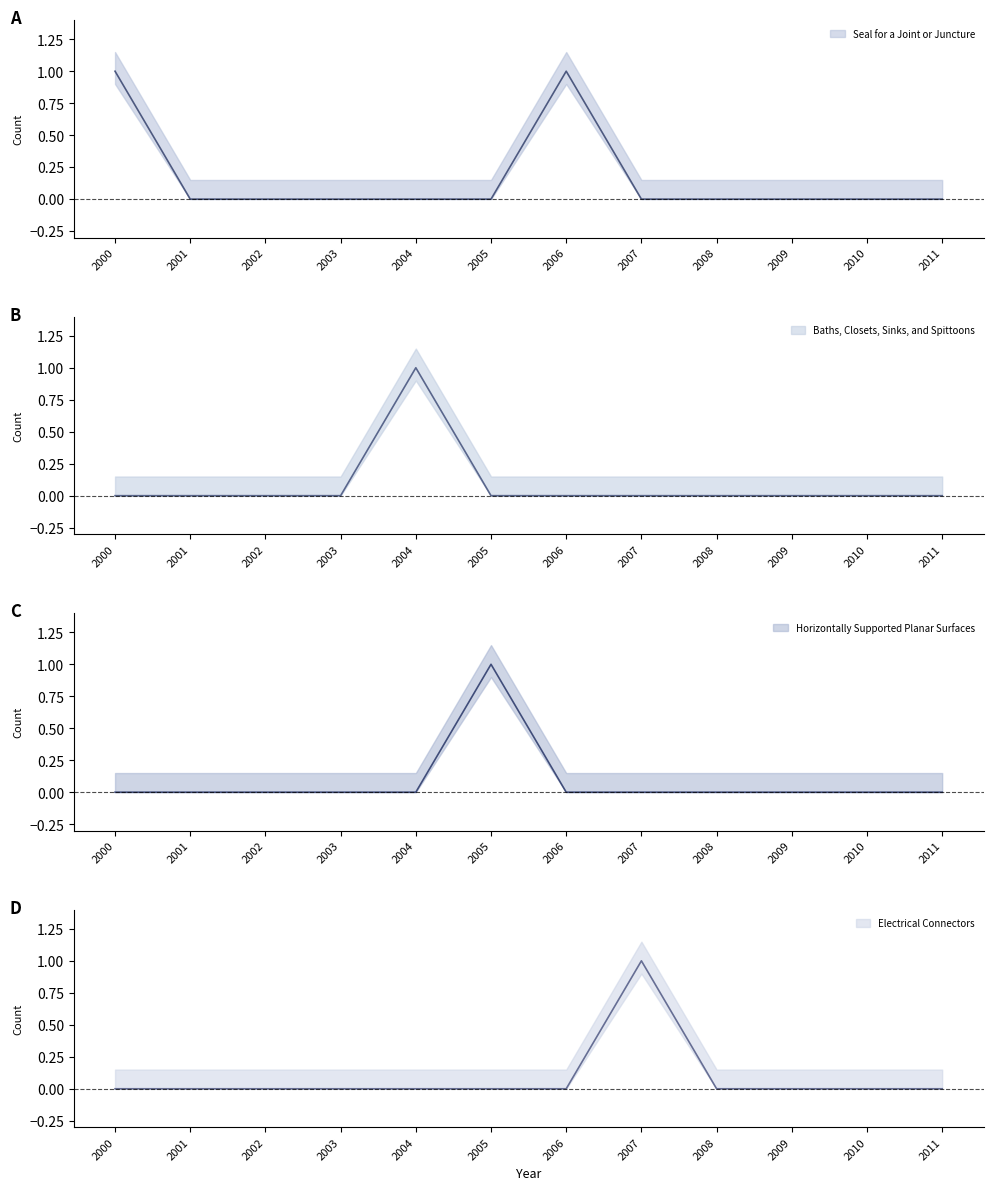

How many Seal for a Joint or Juncture values are between 0 and 1?

12